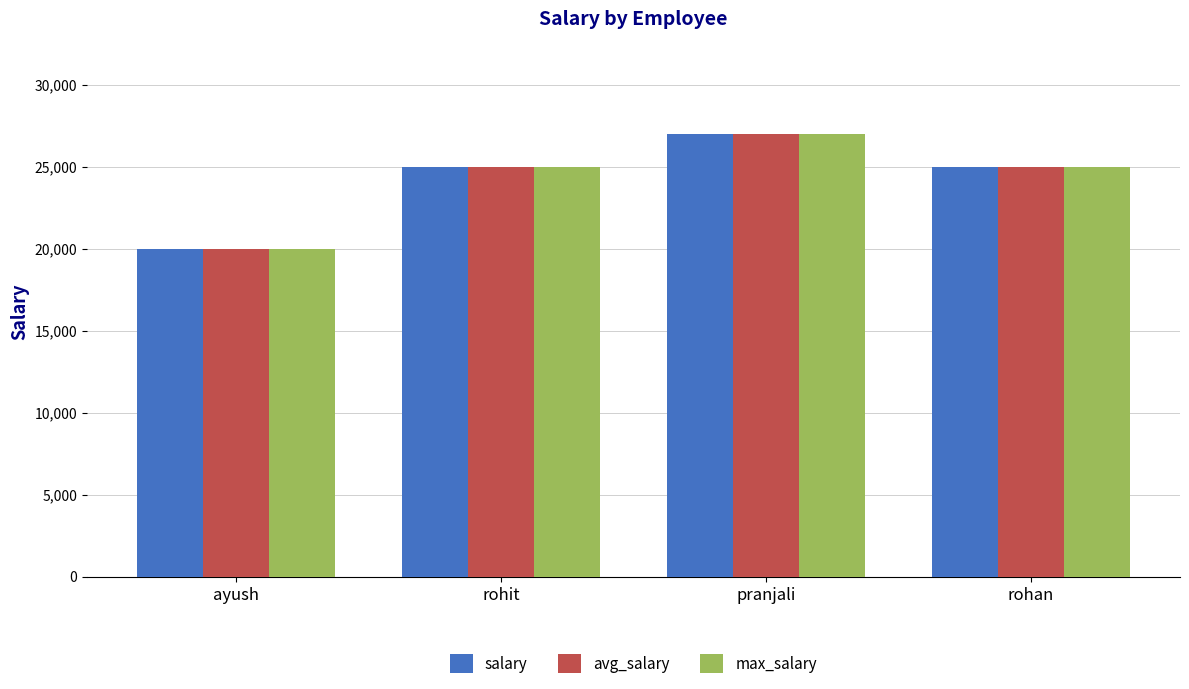

How many groups of bars are there?

4